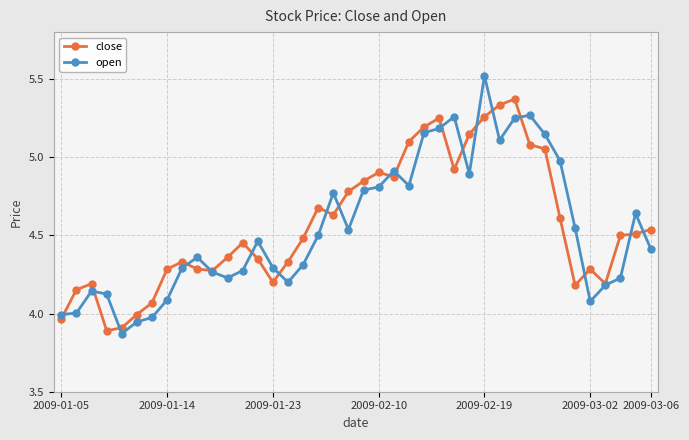

What is the sum of all open values?

181.8